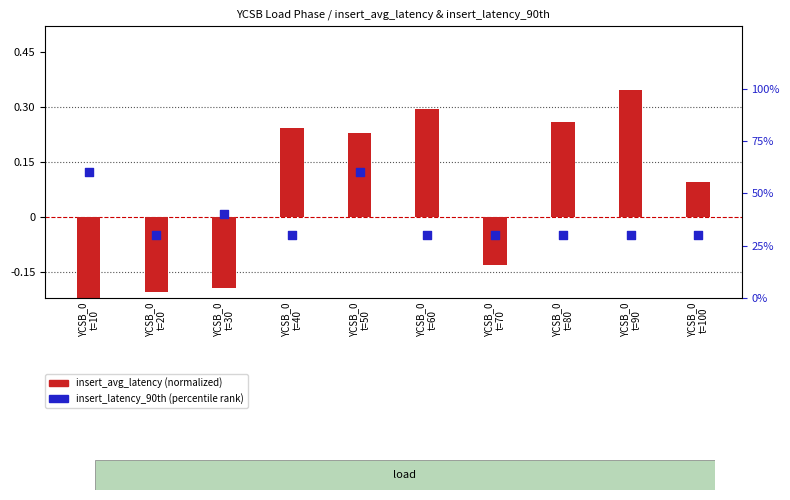

Is the value of insert_avg_latency (normalized) at YCSB_0
t=80 greater than the value of insert_latency_90th (percentile) at YCSB_0
t=70?

No